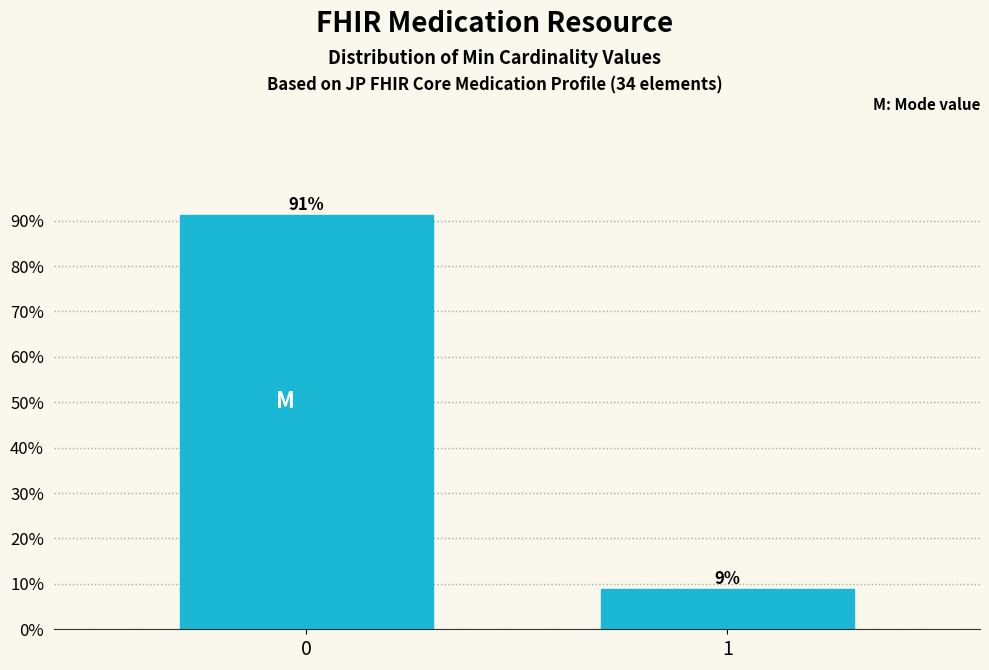

What is the value of the 2nd bar from the left?

8.8